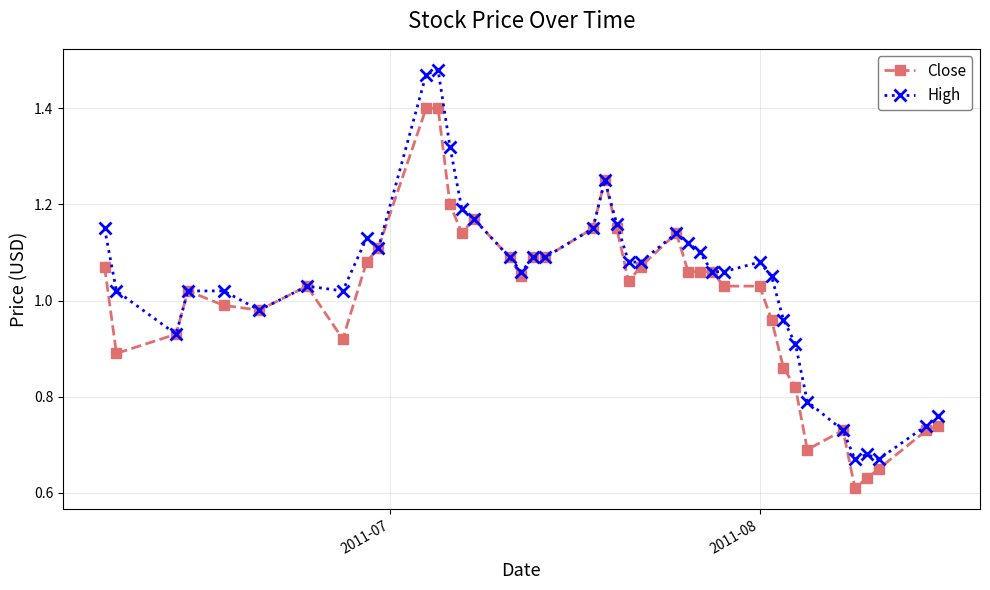

At how many categories does at least one series exceed 1?

29